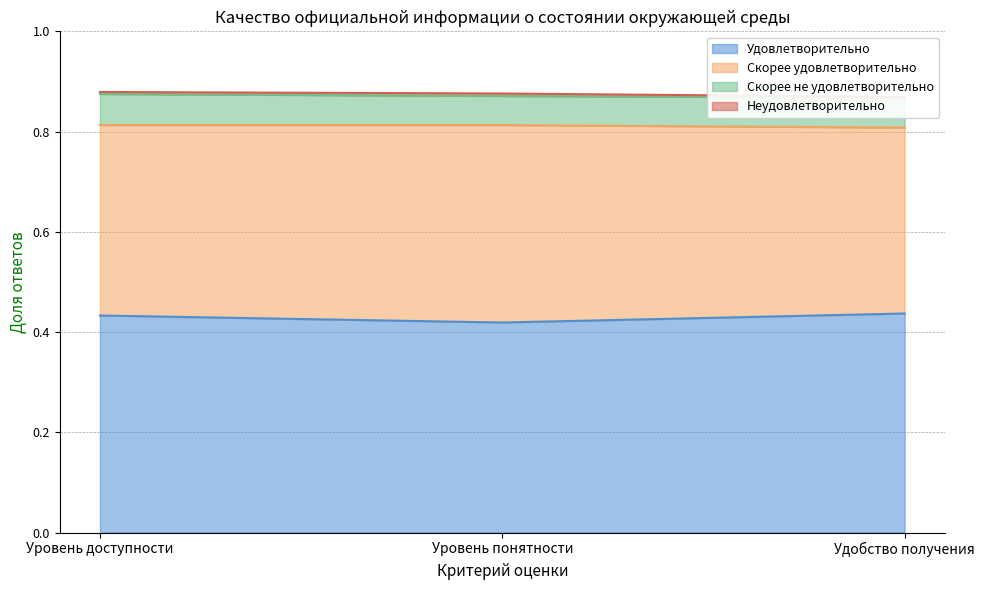

What is the label of the 2nd point from the left?

Уровень понятности